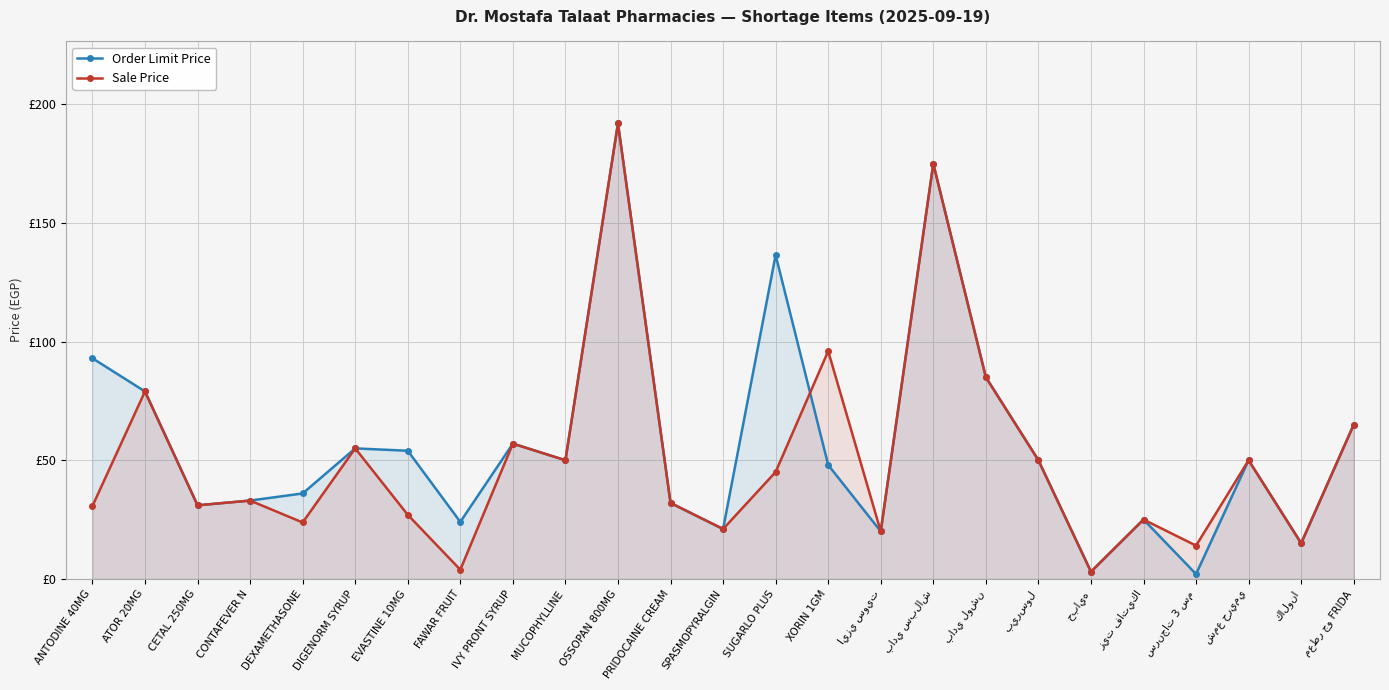

Is it true that Order Limit Price equals 85.0 at بادي لوشن?

True